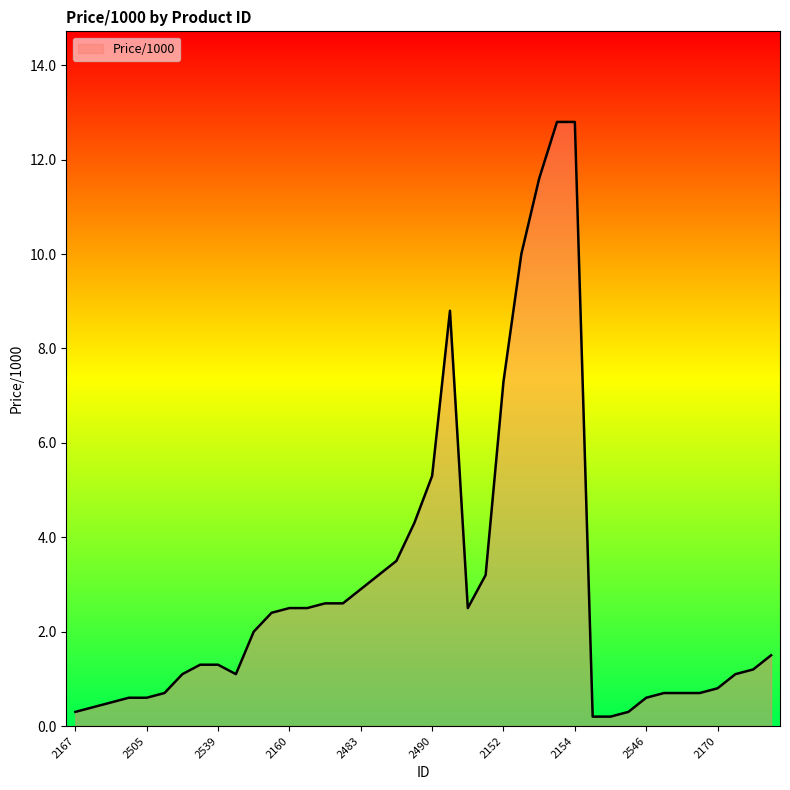

What is the greatest value displayed?

12.8